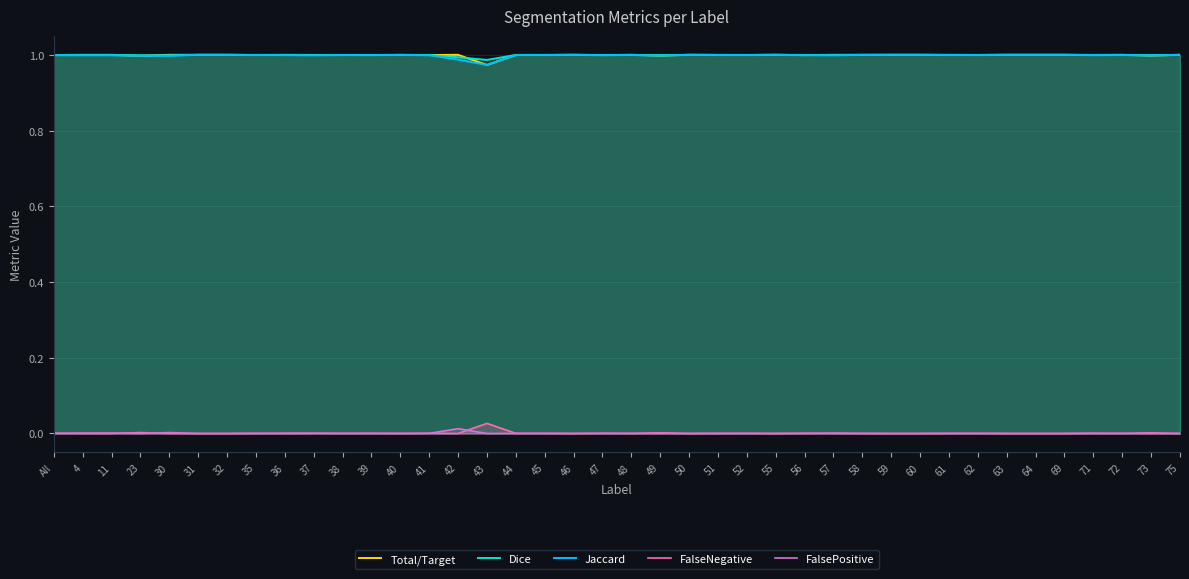

What is the approximate value of Dice at 37?

1.0